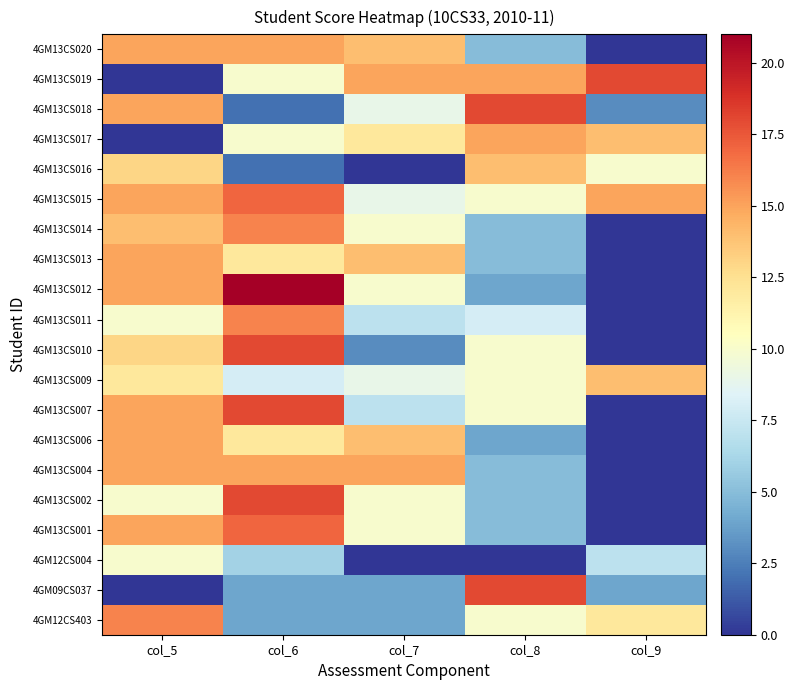

What is the difference between the highest and lowest values at col_8?

18